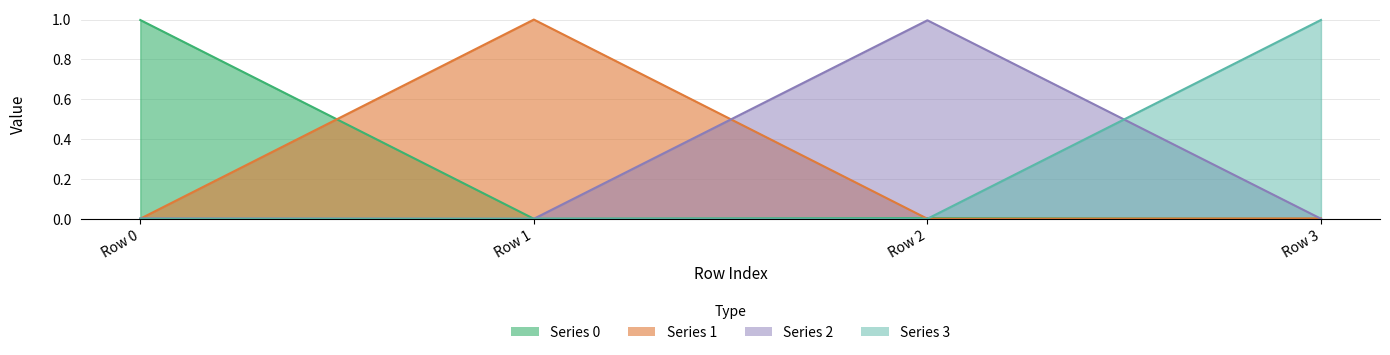

True or false: 1 and 3 intersect in this chart.

True